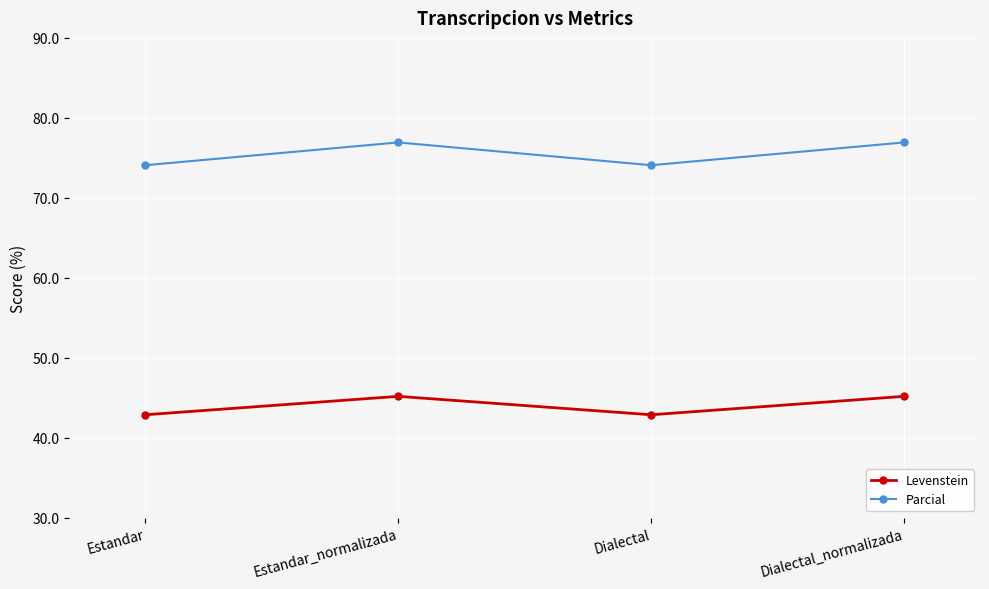

List the series in order of their overall mean, highest first.

Parcial, Levenstein